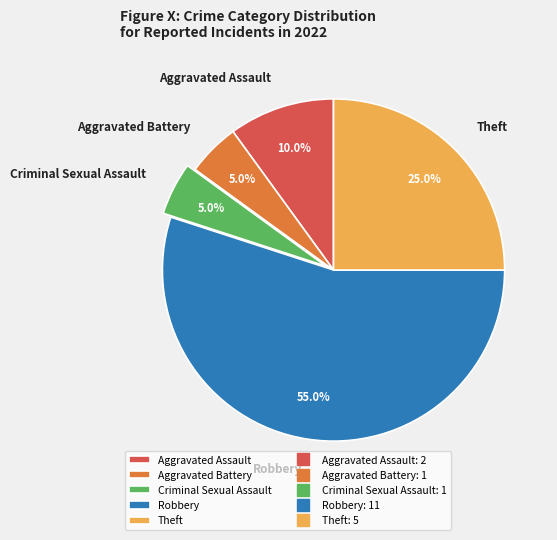

Count the number of slices in the pie.

5